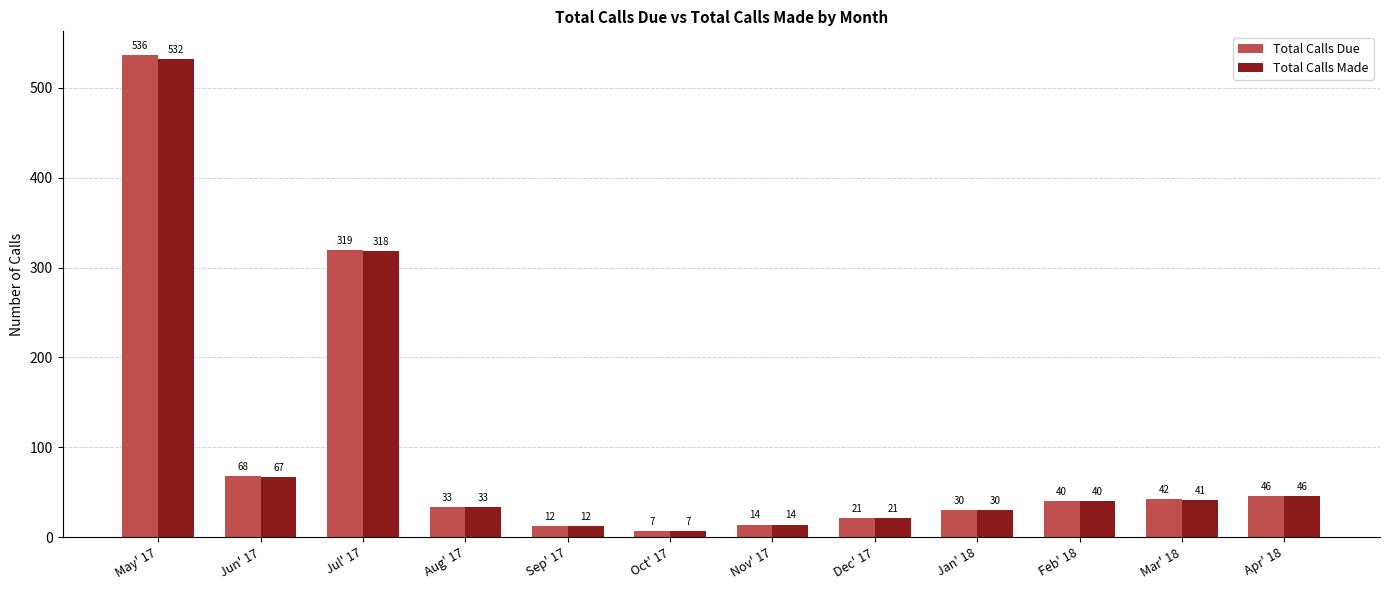

What is the approximate value of Total Calls Due at Mar' 18, to the nearest 50?

50